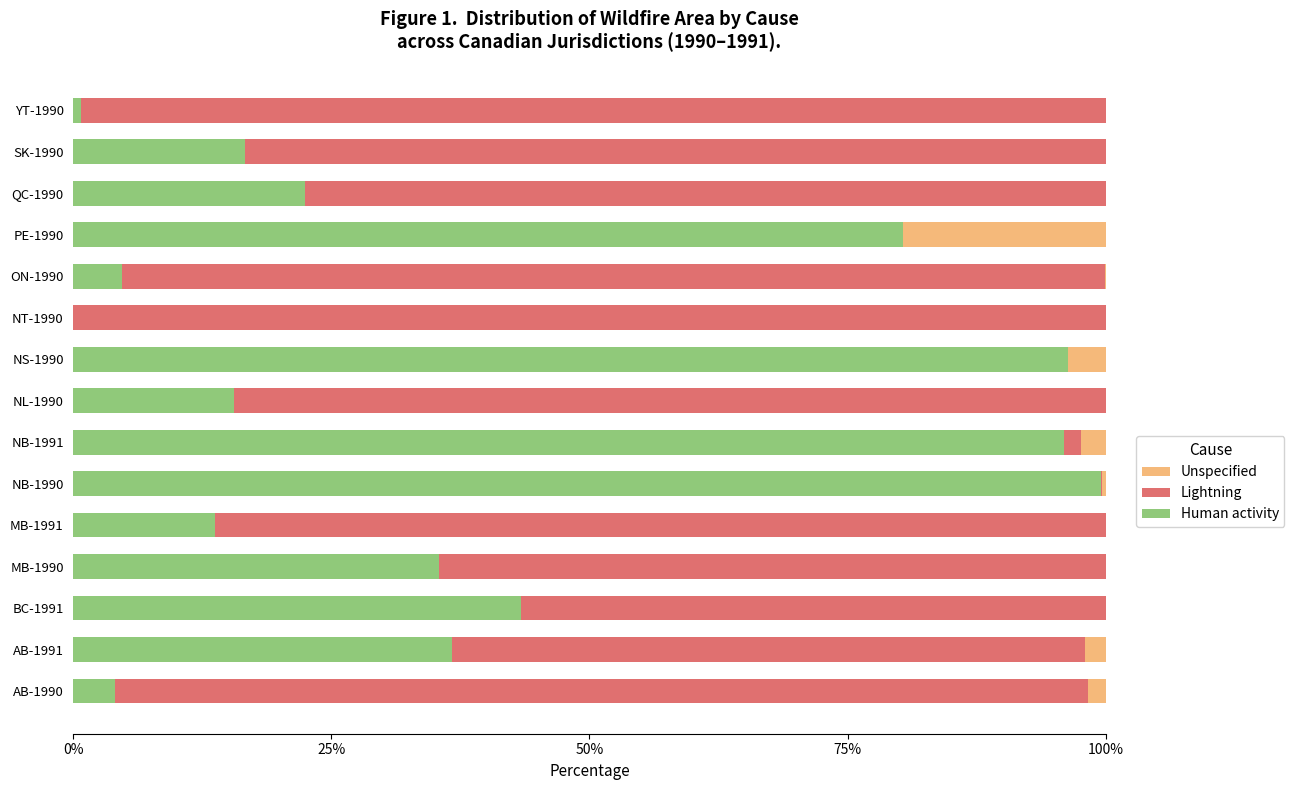

What is the maximum value for Human activity?

99.5